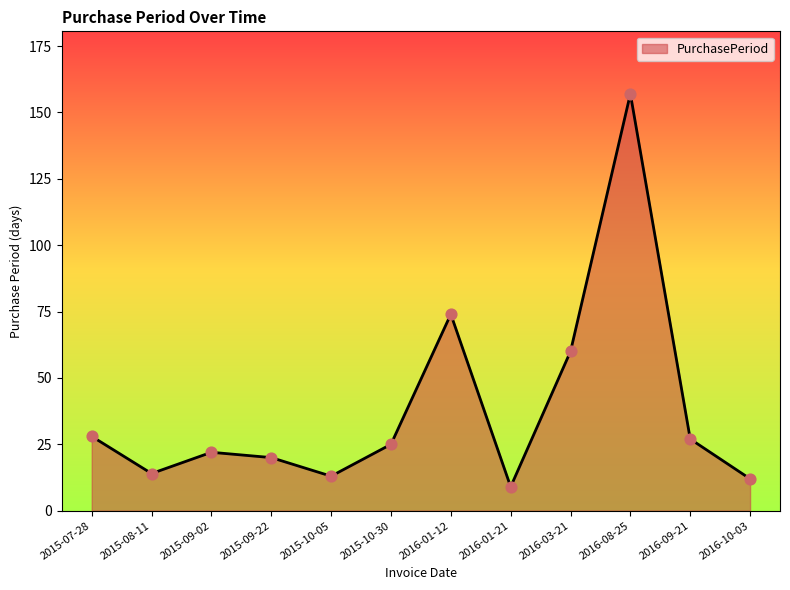

What is the change in value from 2016-03-21 to 2016-08-25?

+97